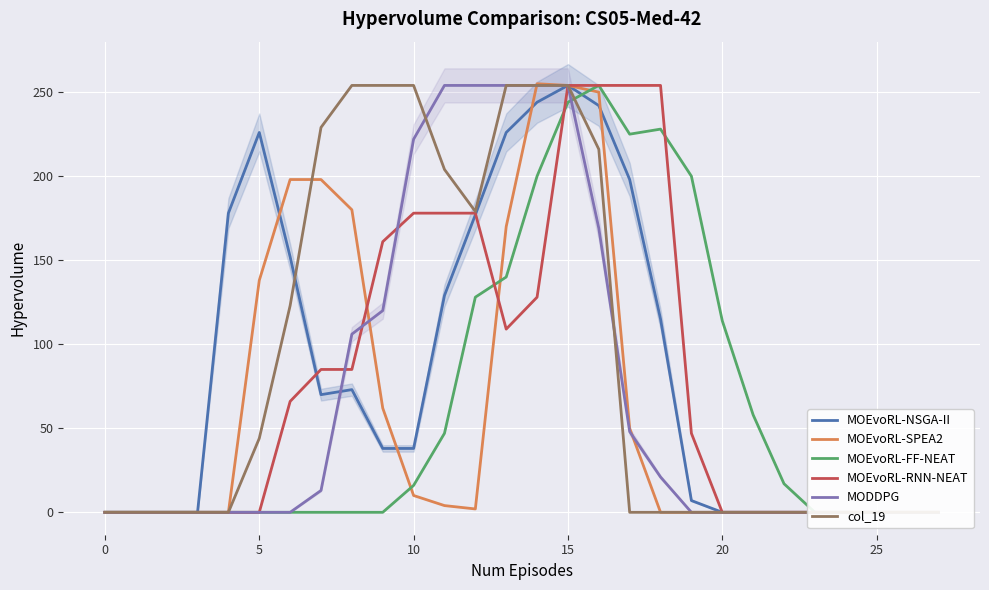

What is the difference between the highest and lowest values at 20?

226